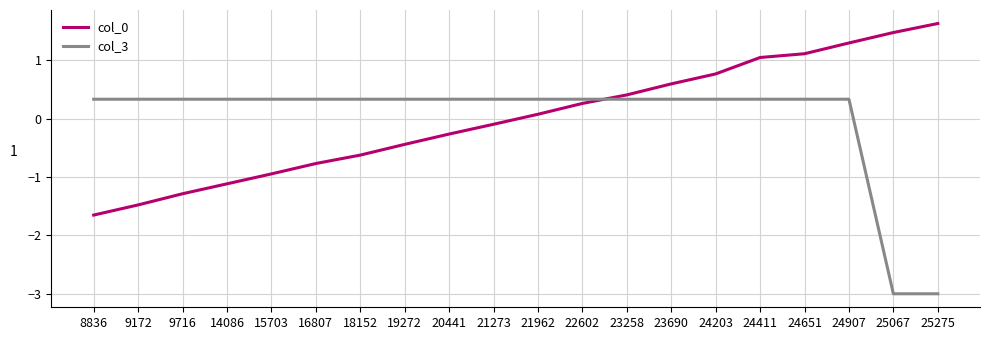

Is the value of col_0 at 15703 greater than the value of col_3 at 18152?

No